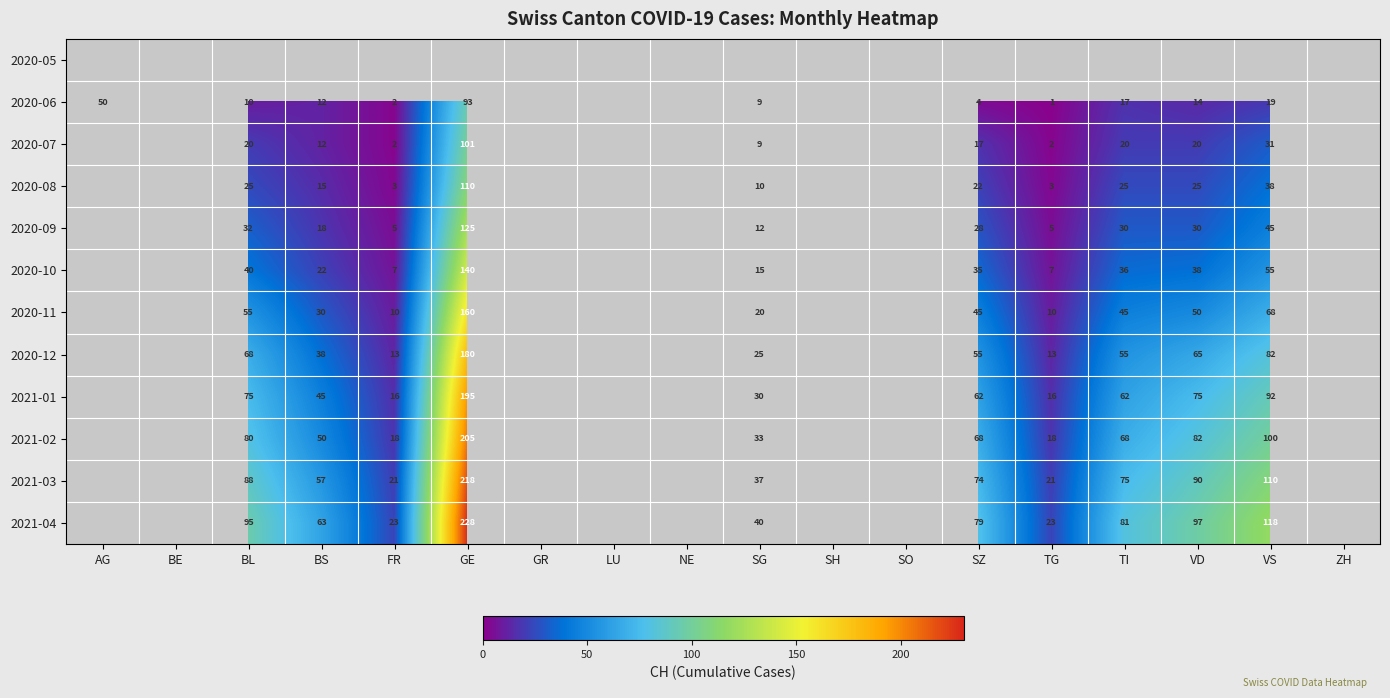

True or false: 2021-03 has a value of 137 at BL.

False